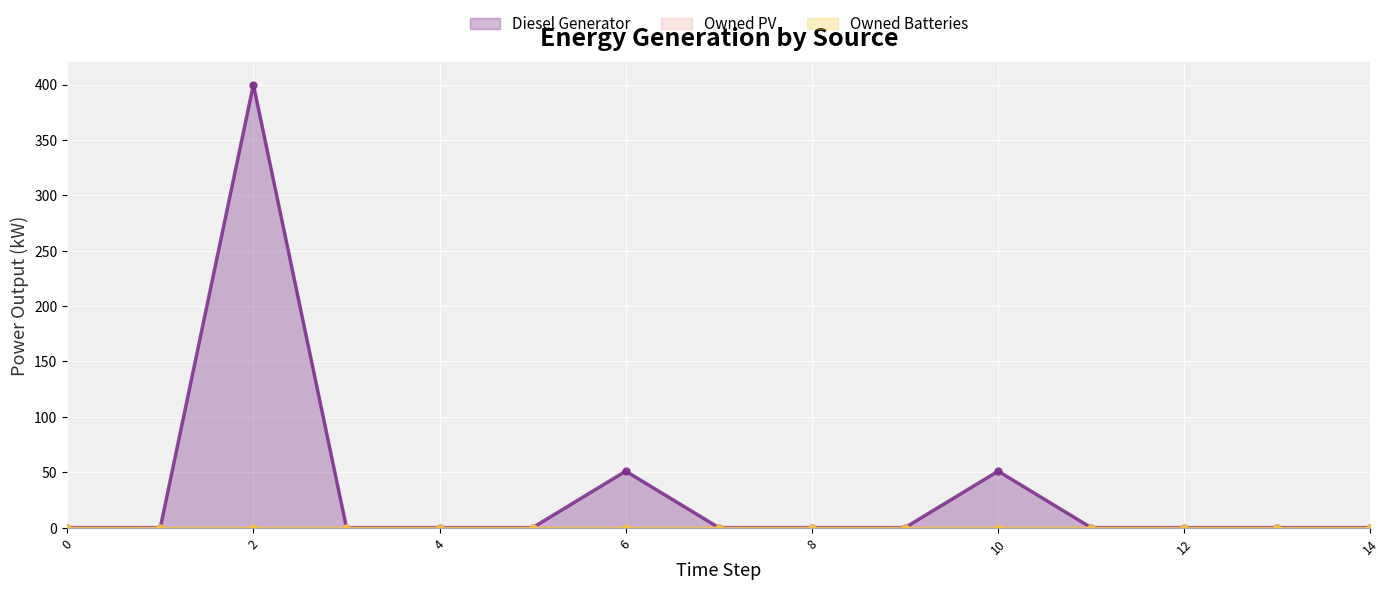

True or false: Owned PV and Diesel Generator intersect in this chart.

False